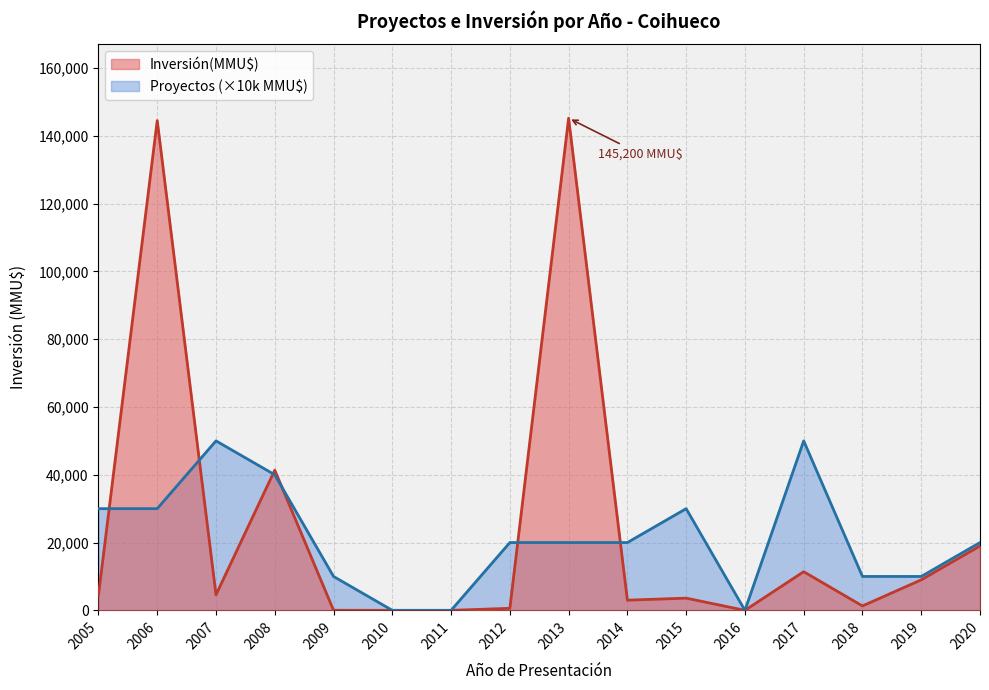

At which category is the sum across all series the highest?

2006